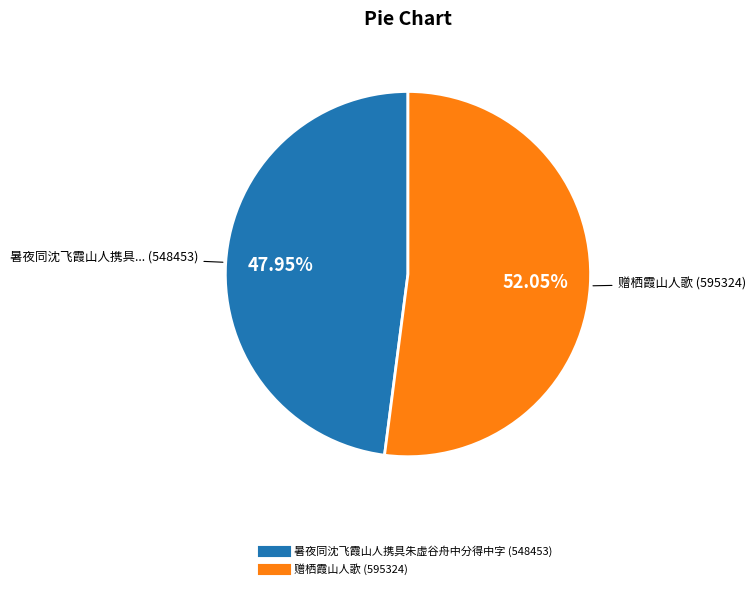

To the nearest percent, what is the combined percentage of 暑夜同沈飞霞山人携具朱虚谷舟中分得中字 and 赠栖霞山人歌?

100%